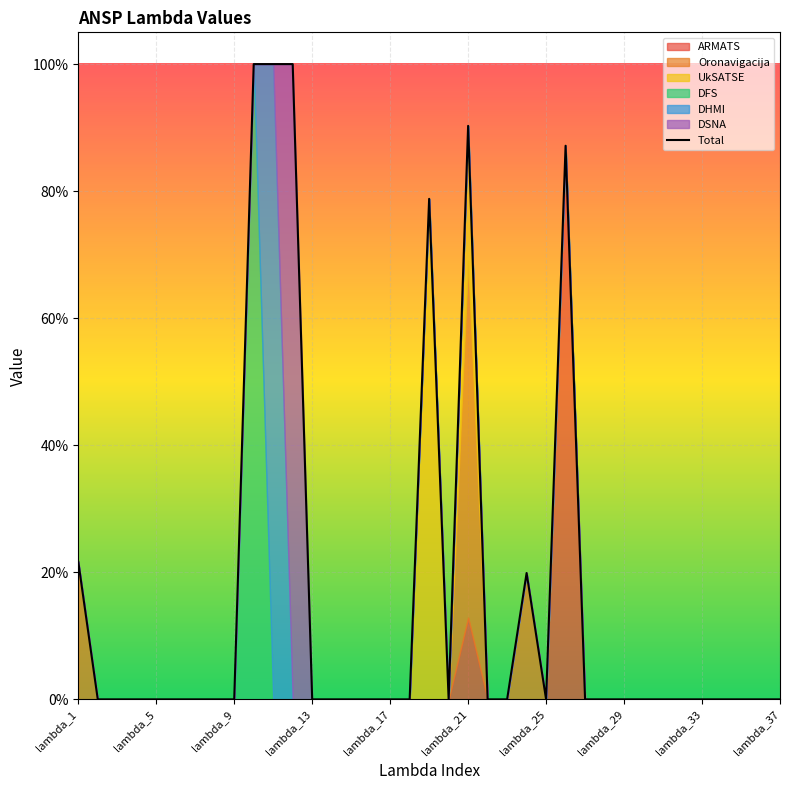

Which series has the largest total across all categories?

ARMATS